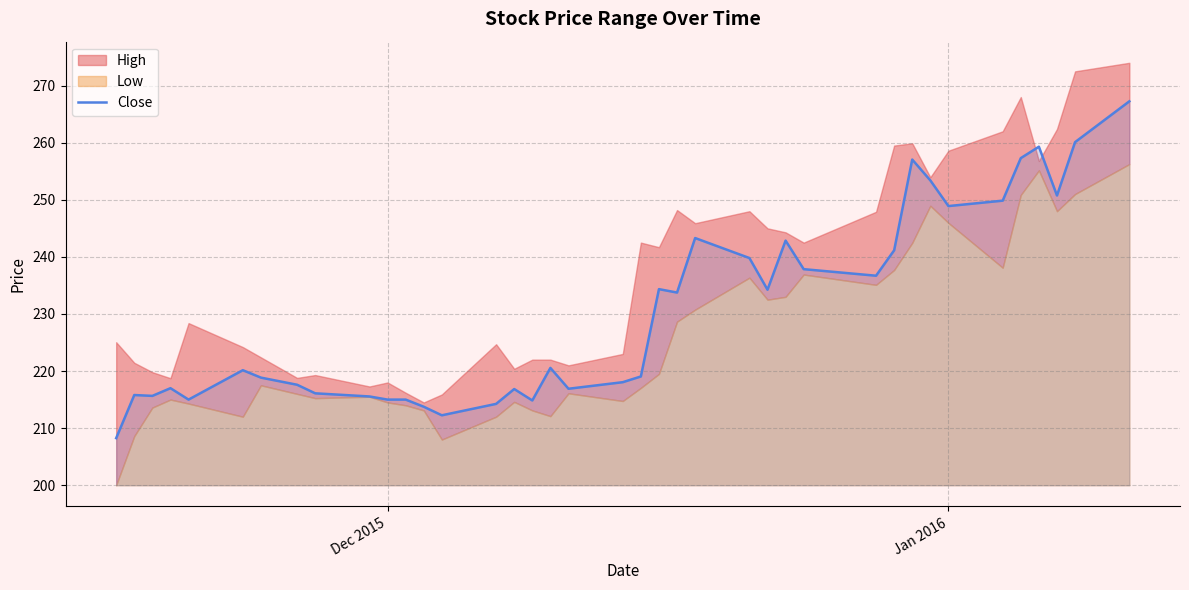

What is the average value?

230.4